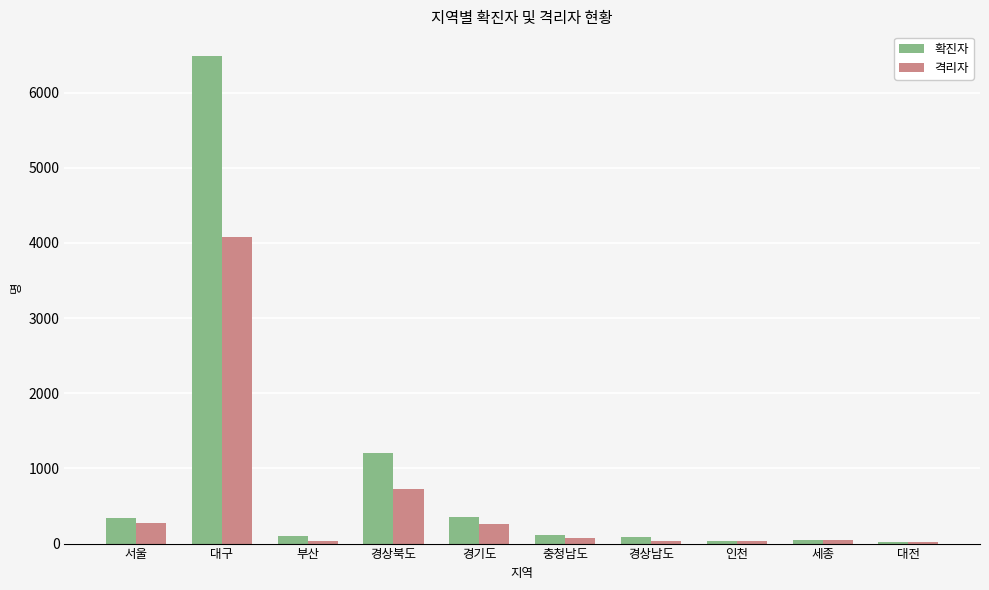

Which series changed the most between 대구 and 충청남도?

확진자